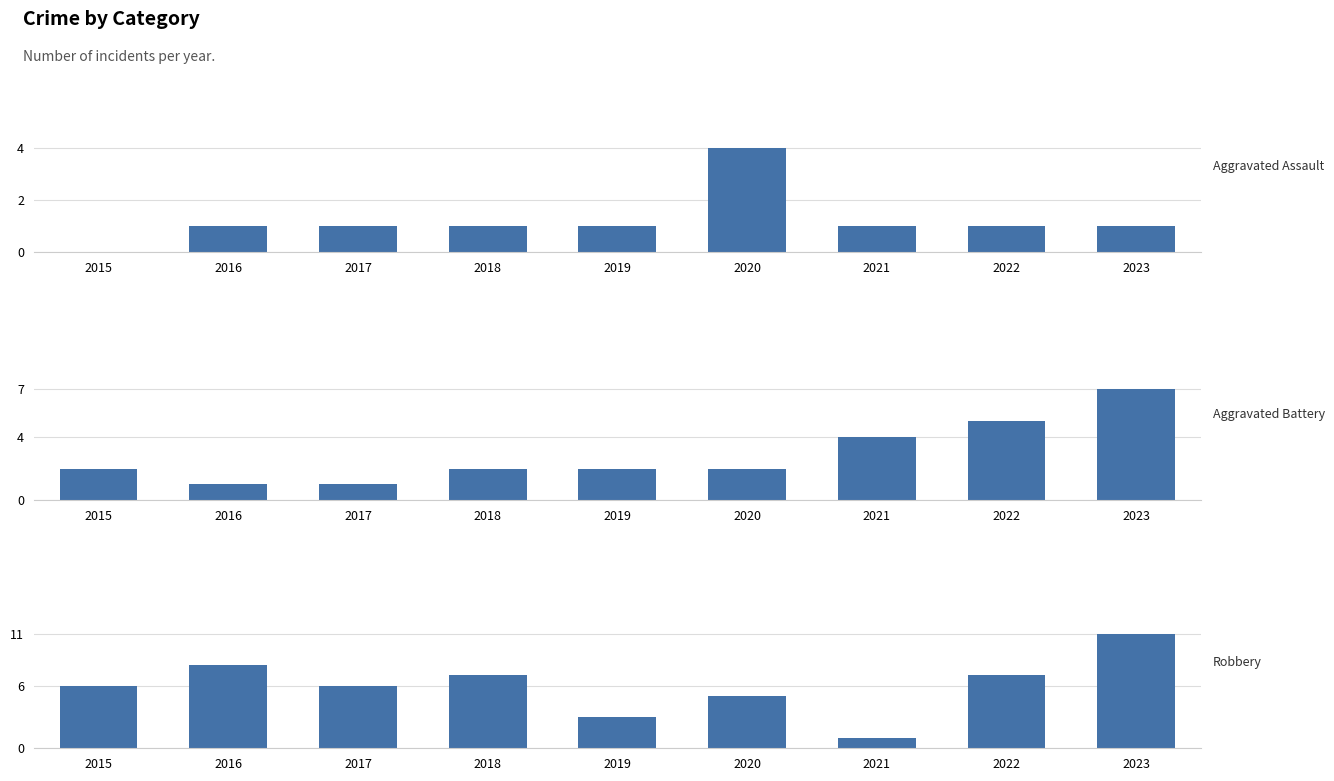

Are the bars grouped side by side (vs. stacked)?

Yes